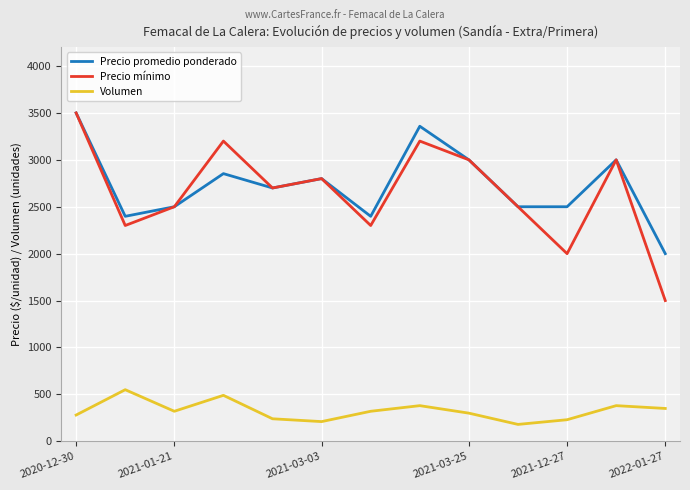

How many lines are shown in the chart?

3